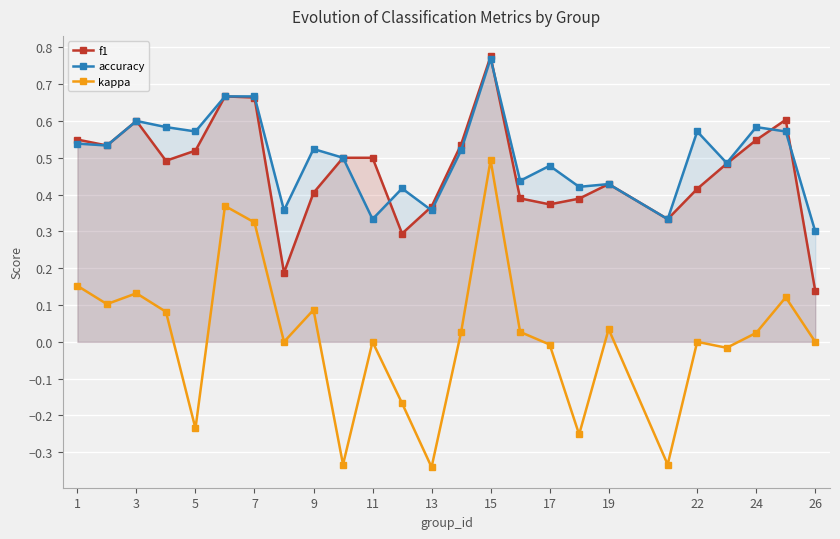

Is it true that kappa equals 0.0 at 9?

False